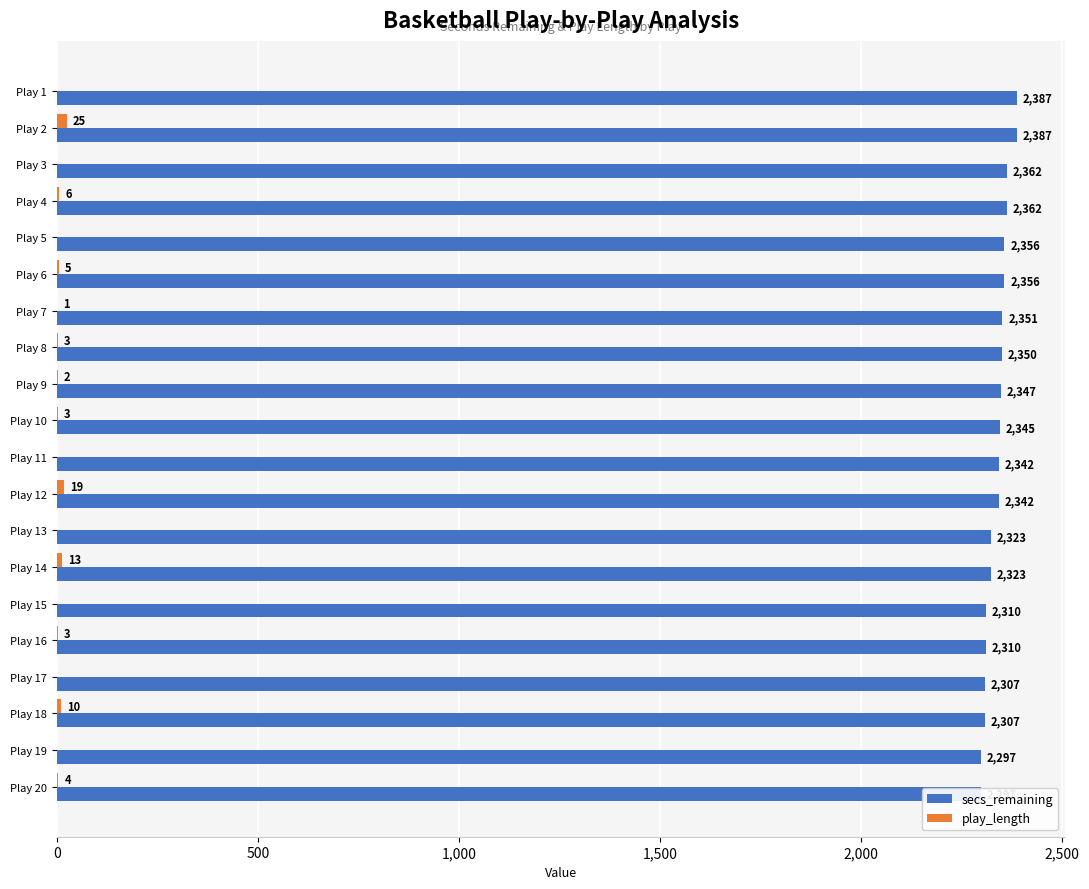

Which series has the largest range (max minus min)?

secs_remaining